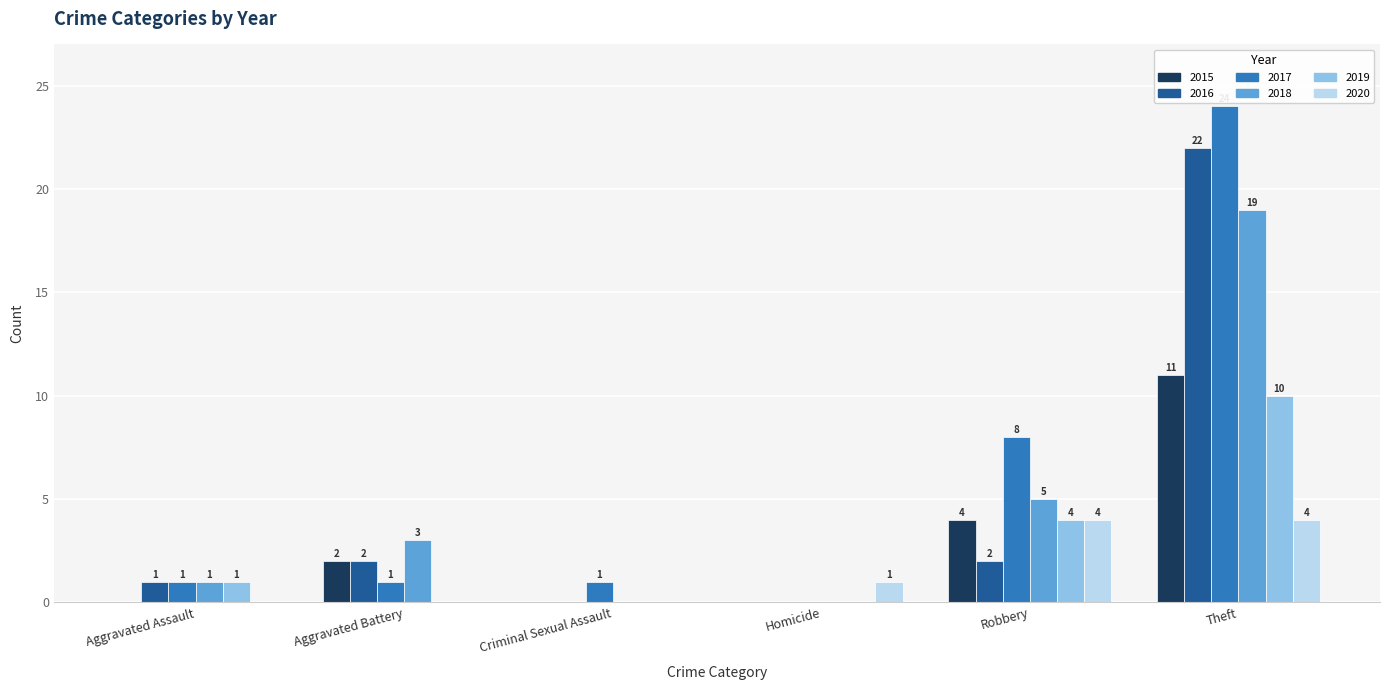

What is the sum of all 2015 values?

17